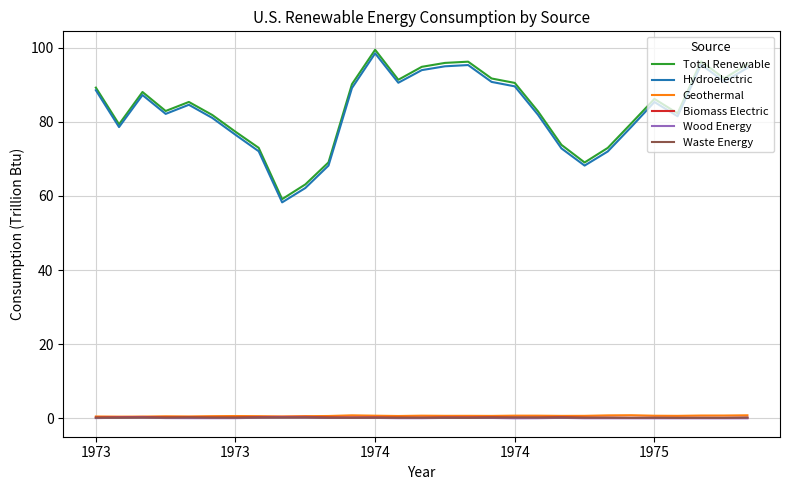

What is the maximum value shown in the chart?

99.4